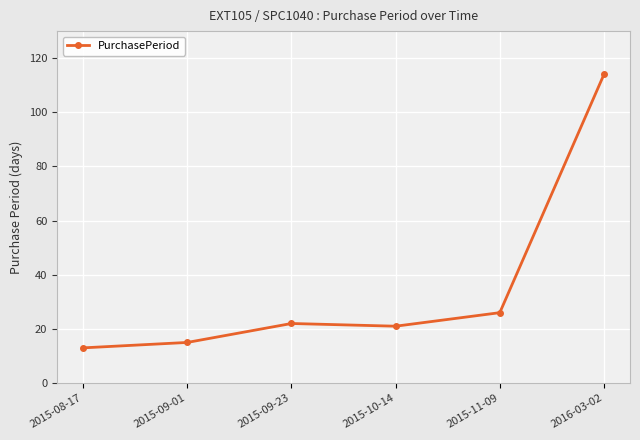

What is the label of the 3rd point from the left?

2015-09-23